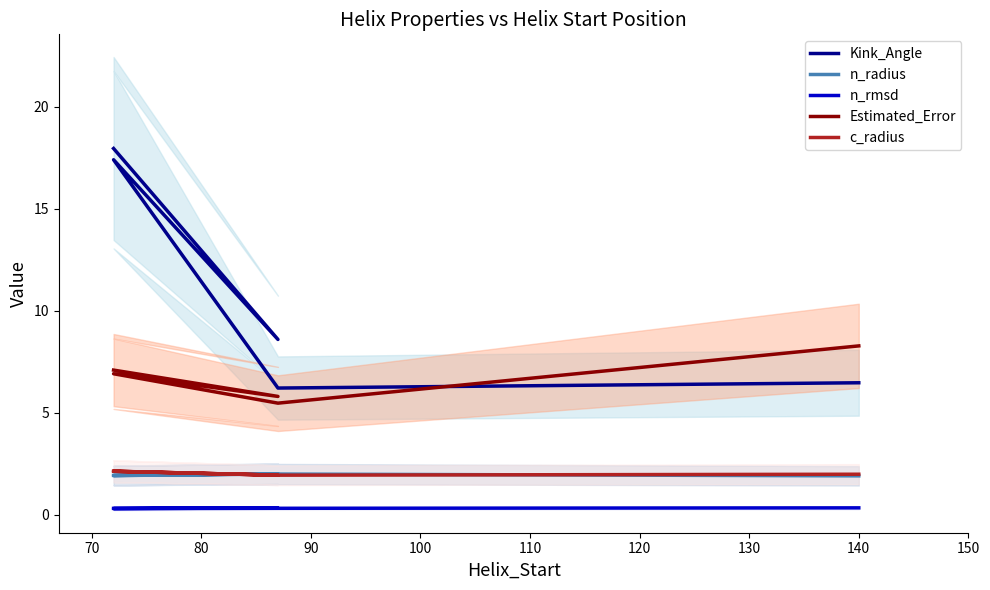

What is the maximum value for n_radius?

2.0